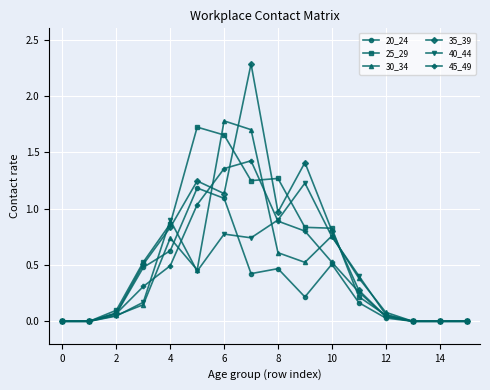

Which series has the largest range (max minus min)?

35_39